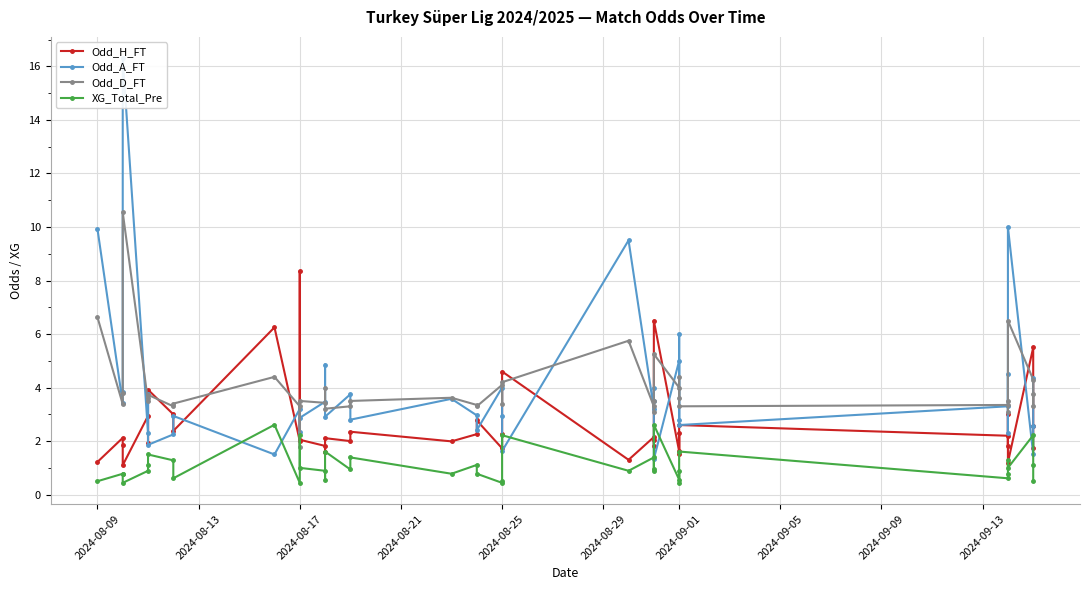

True or false: XG_Total_Pre has more than 2 interior local peaks.

True